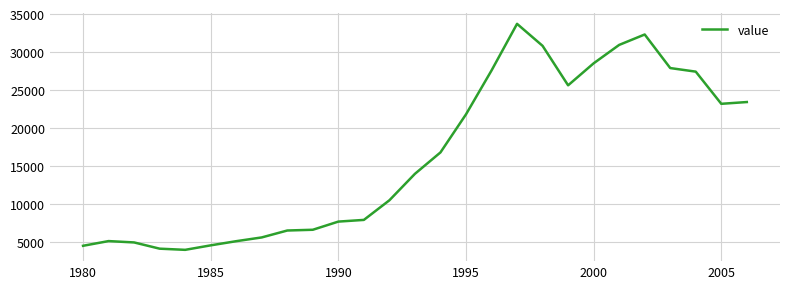

What is the average value?

16312